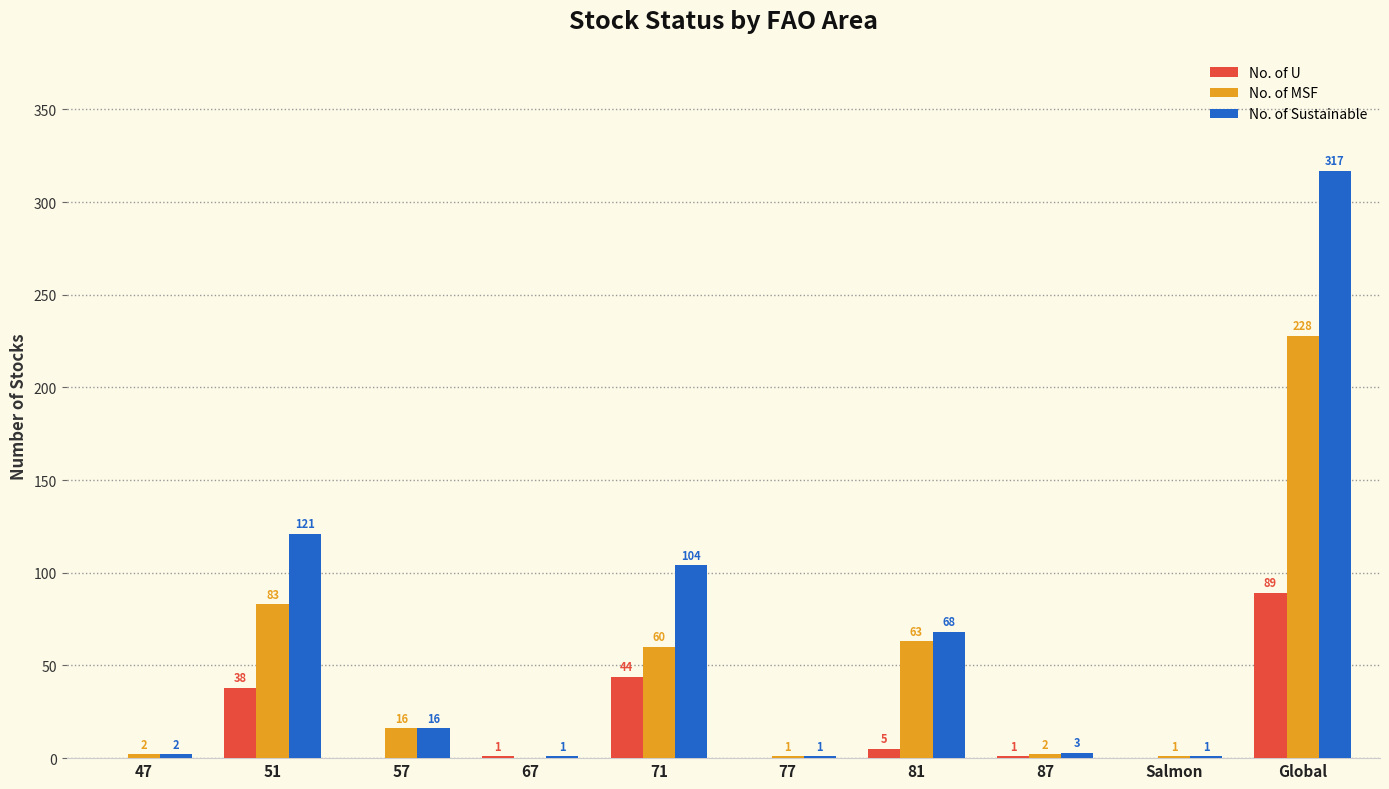

Where is No. of Sustainable nearest to the value 159?

51